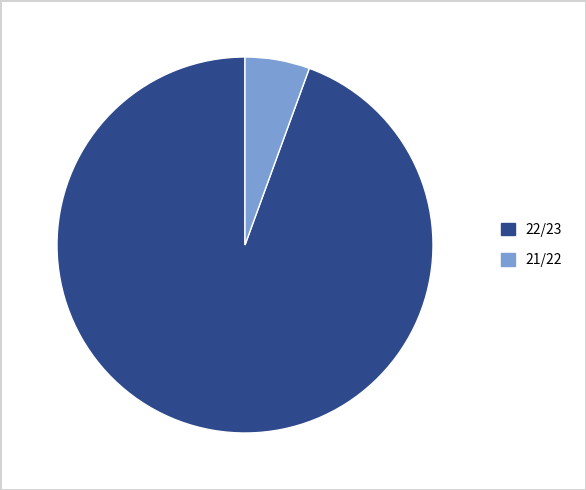

How many slices are in this pie chart?

2